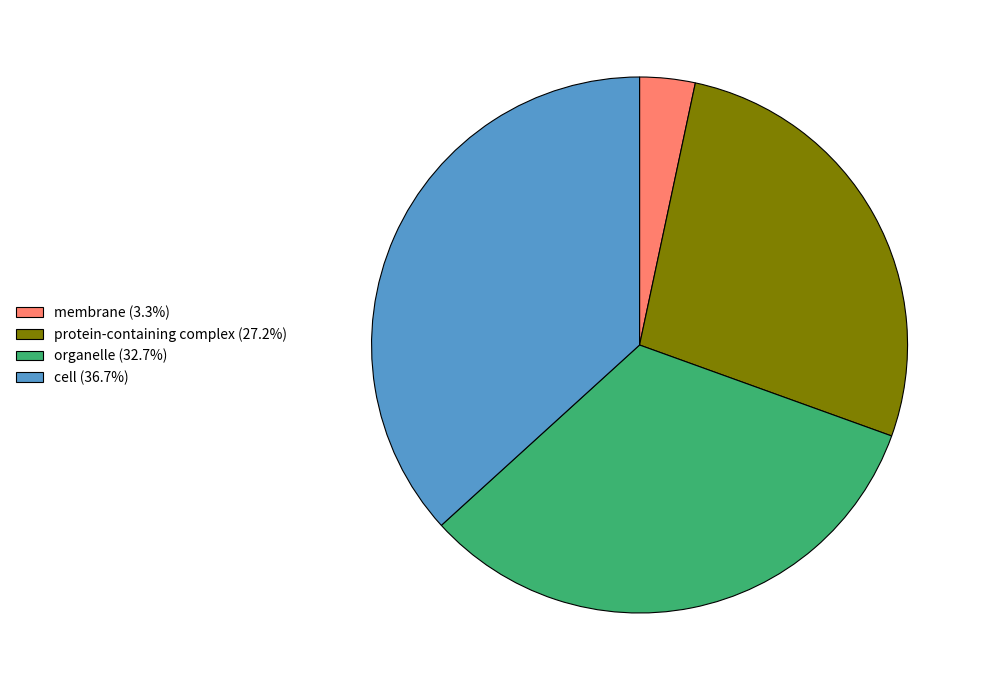

What is the smallest slice in the pie chart?

membrane